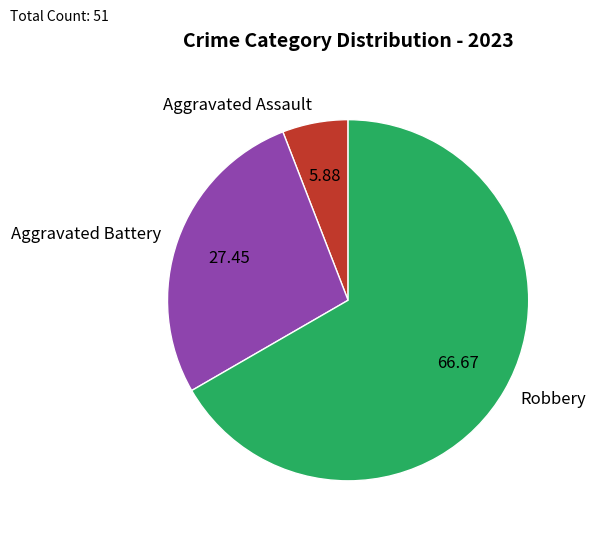

Is the sum of Aggravated Assault and Robbery greater than half?

Yes